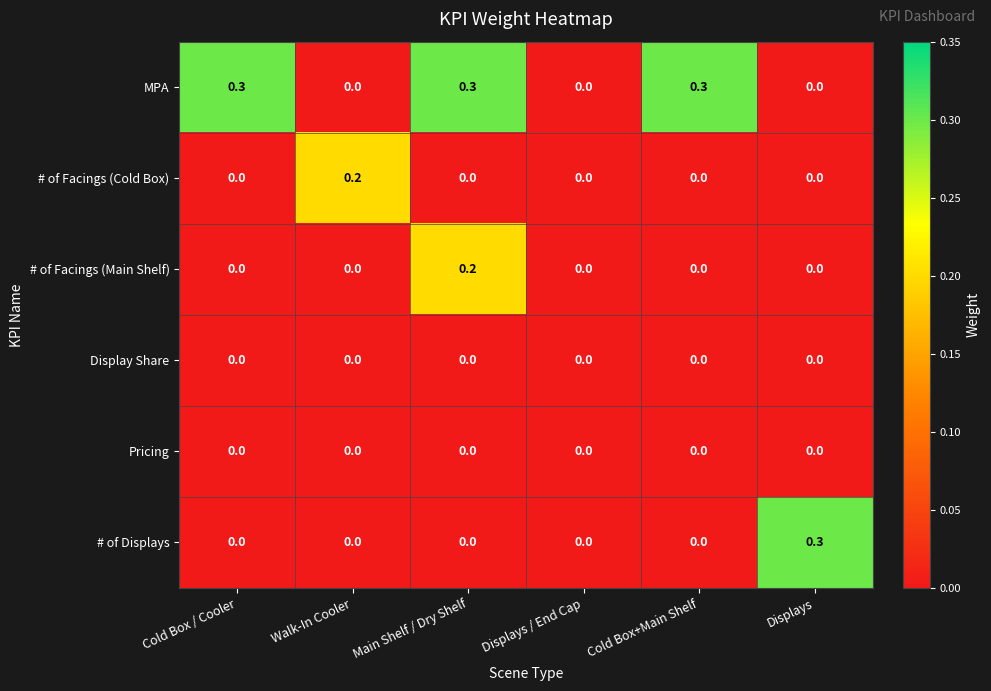

What is the difference between the highest and lowest values at Main Shelf / Dry Shelf?

0.3